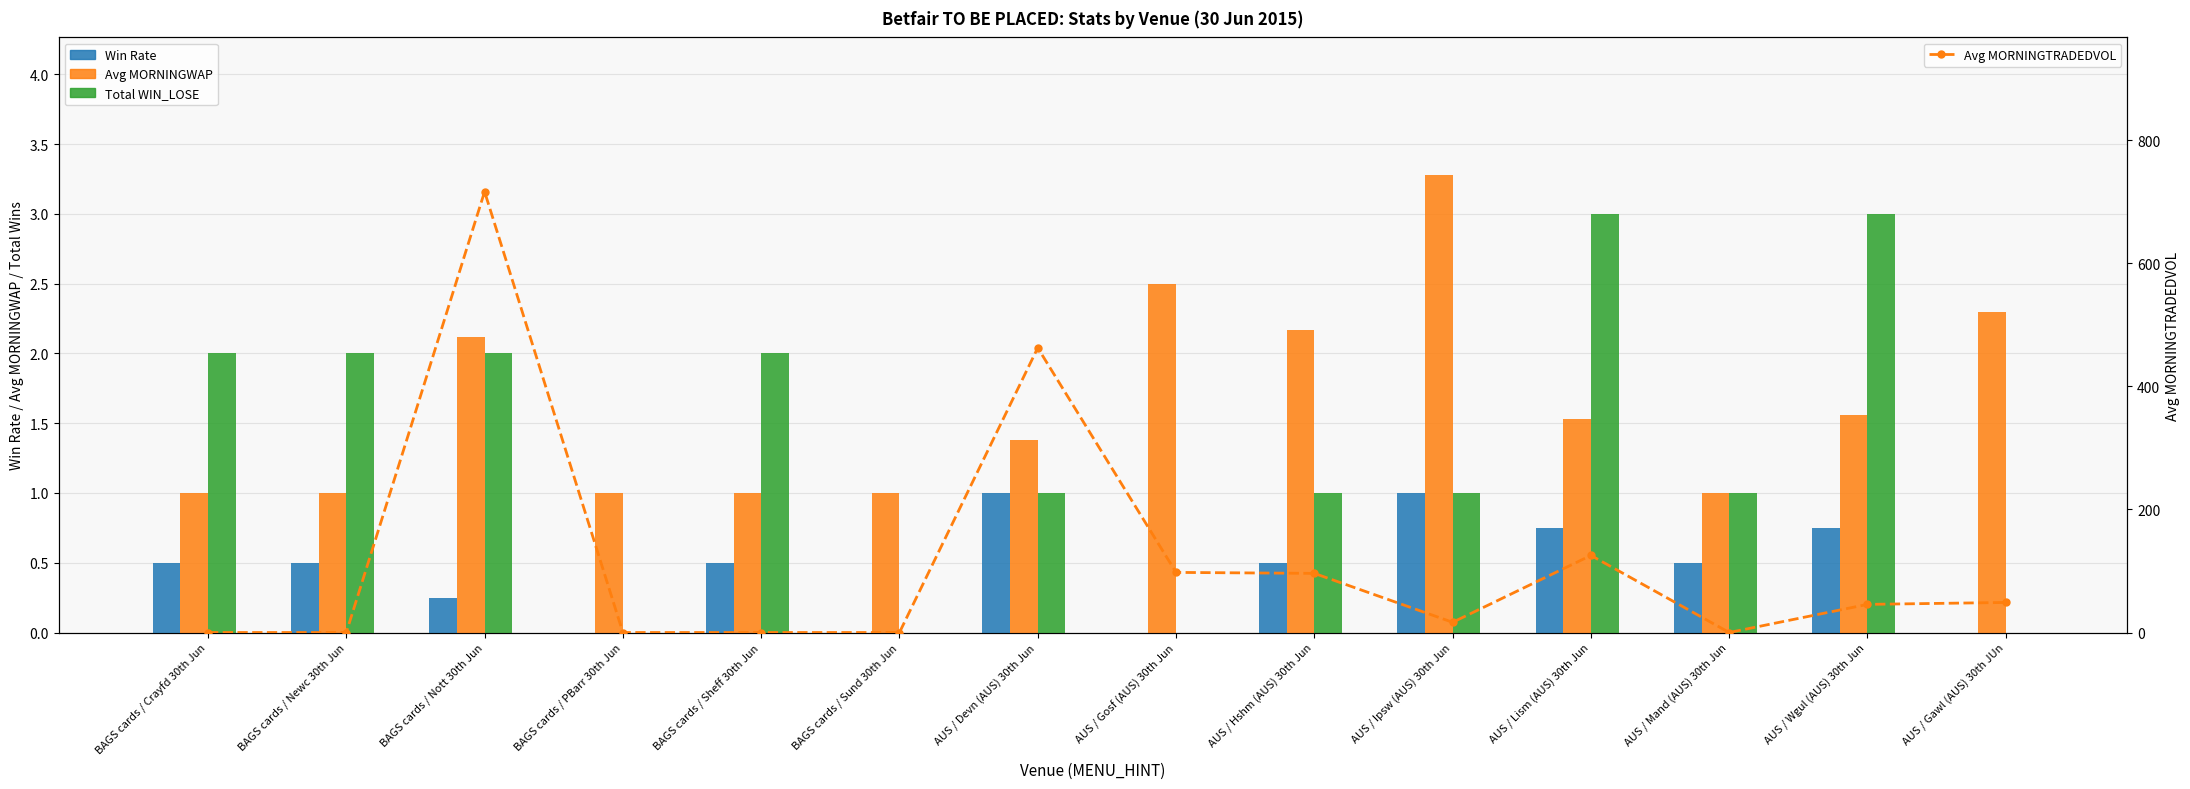

What is the label of the 13th bar from the left?

AUS / Wgul (AUS) 30th Jun